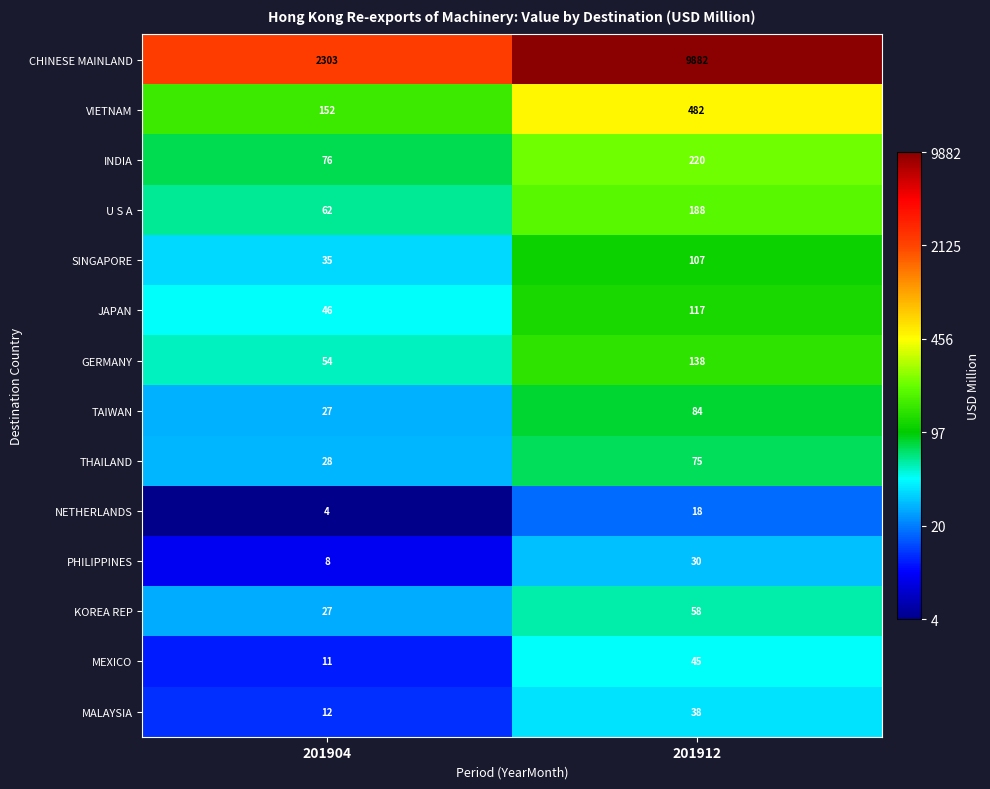

Which category has the lowest value in the TAIWAN series?

201904